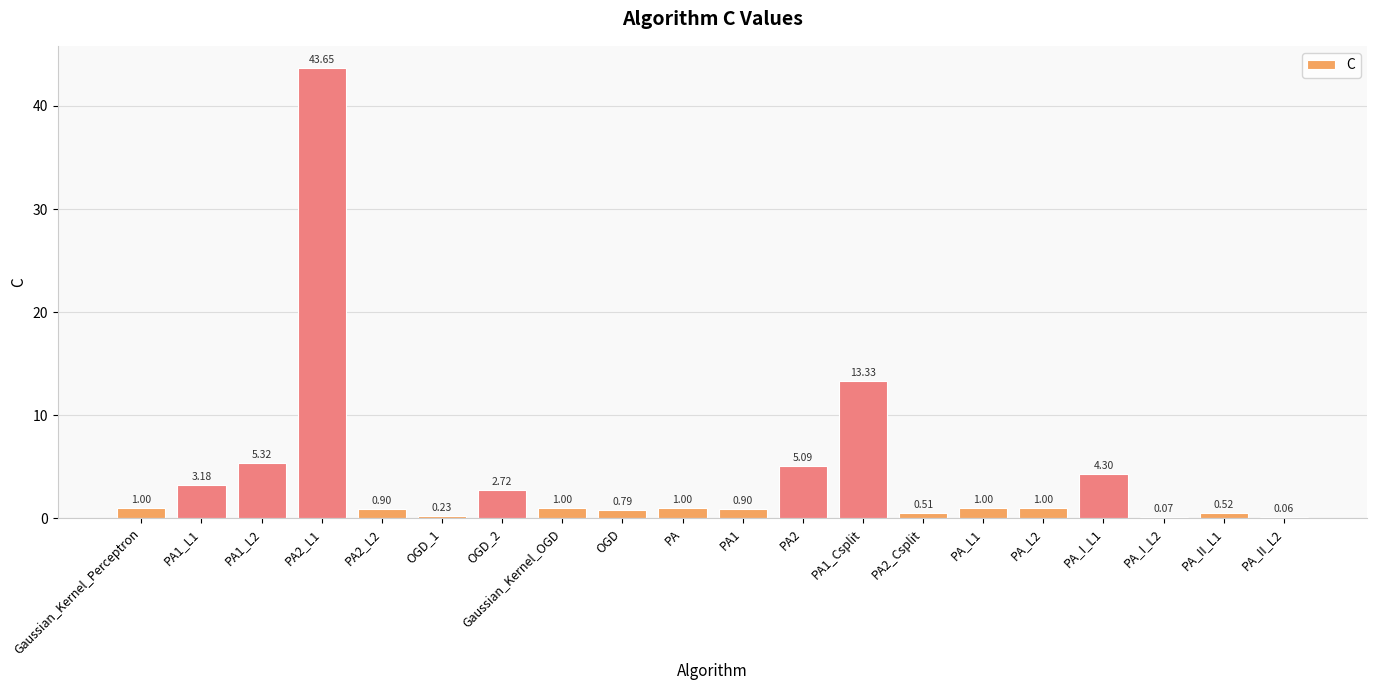

Which category has the highest value across all series?

PA2_L1